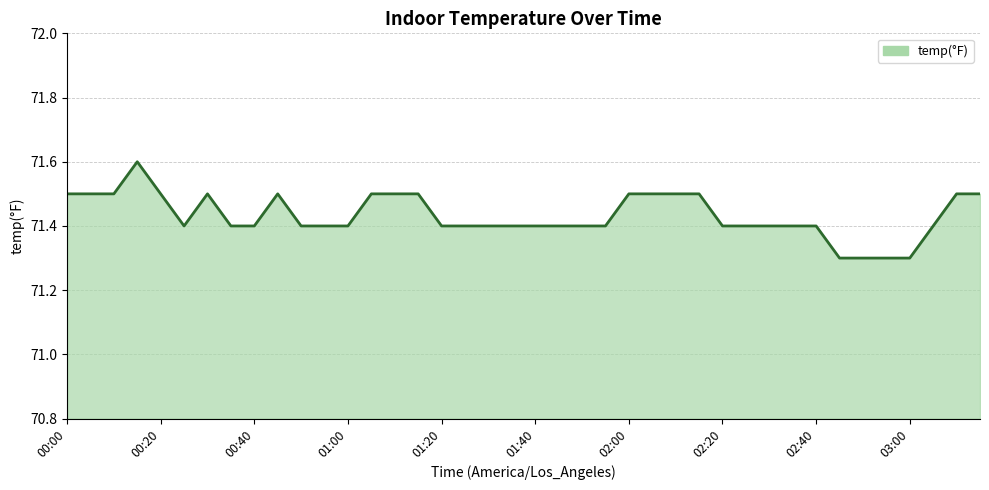

What is the greatest value displayed?

71.6